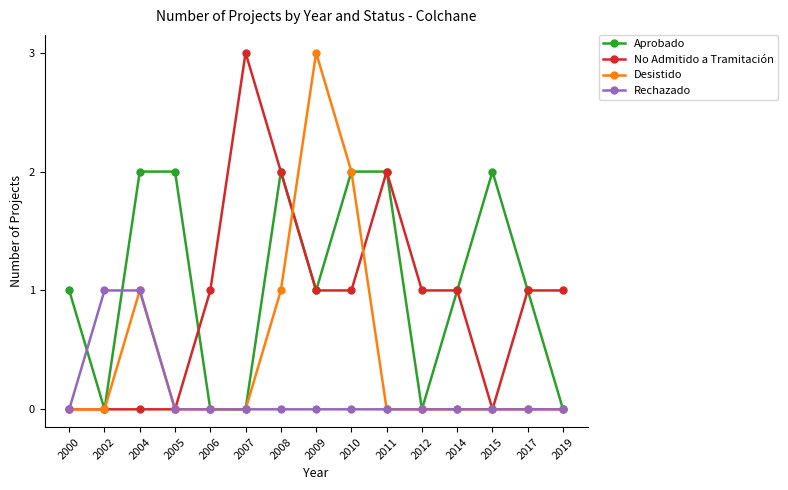

Is it true that Desistido equals 0 at 2006?

True